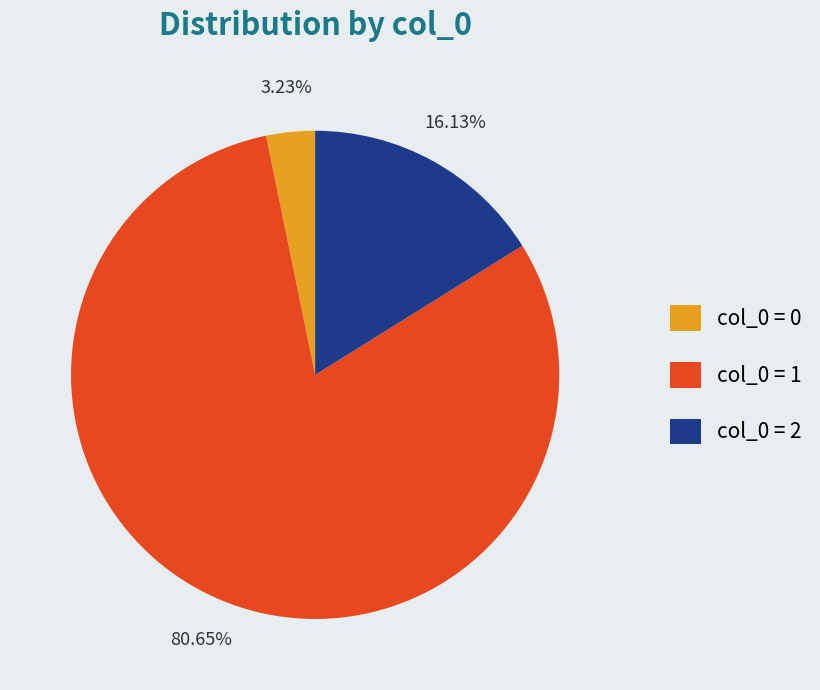

Does any single category account for the majority?

Yes